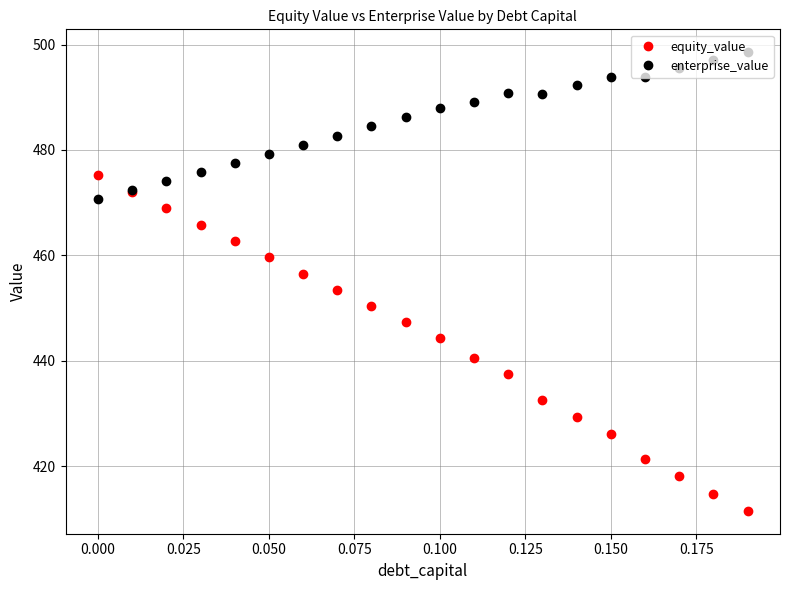

What is the maximum value for equity_value?

475.2